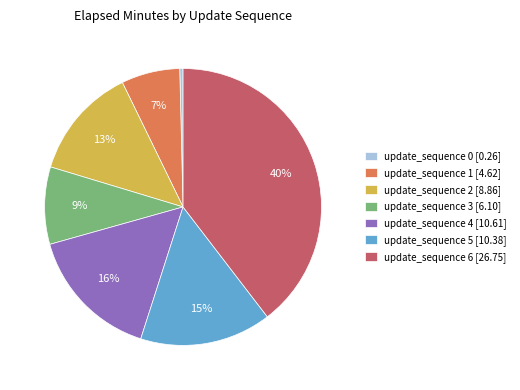

True or false: update_sequence 6 accounts for 32% of the total.

False